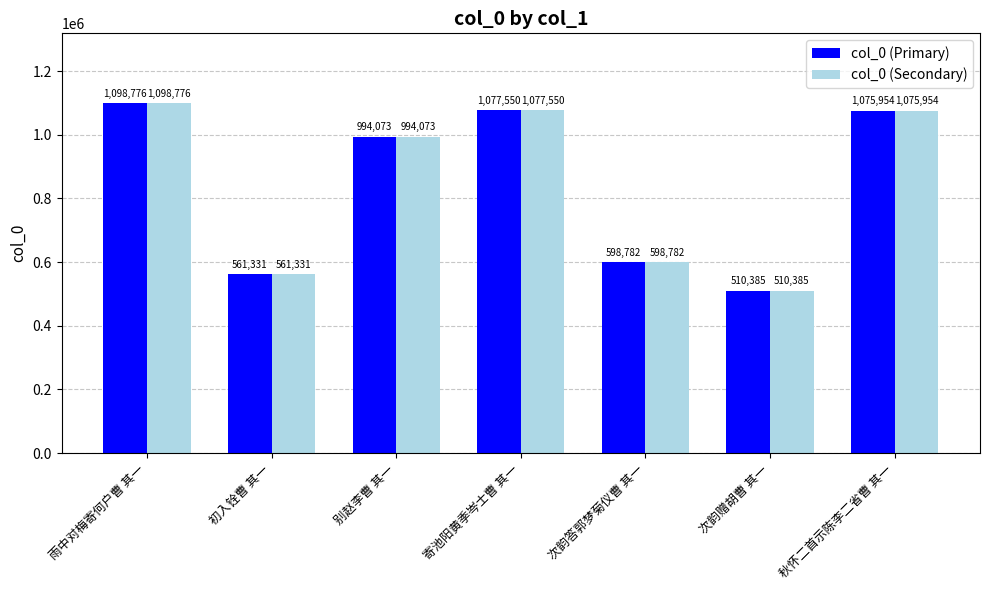

Where does the col_0 (Secondary) series first go above 994073?

雨中对梅寄何户曹 其一